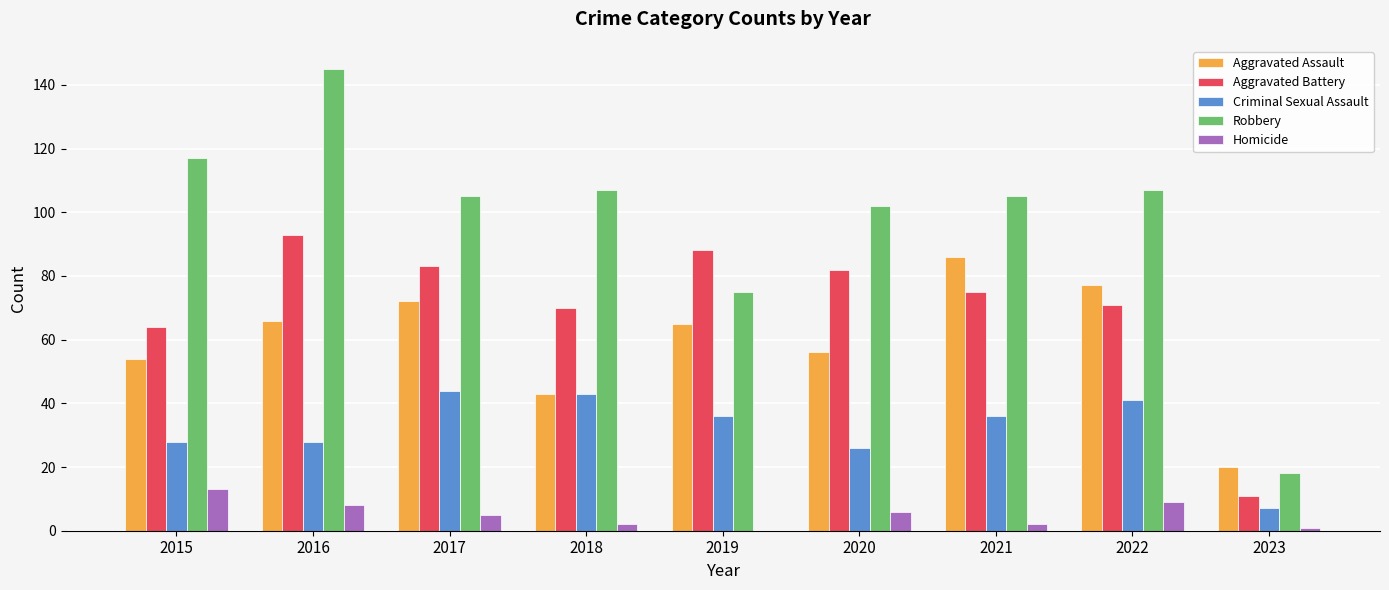

What is the maximum value for Aggravated Battery?

93